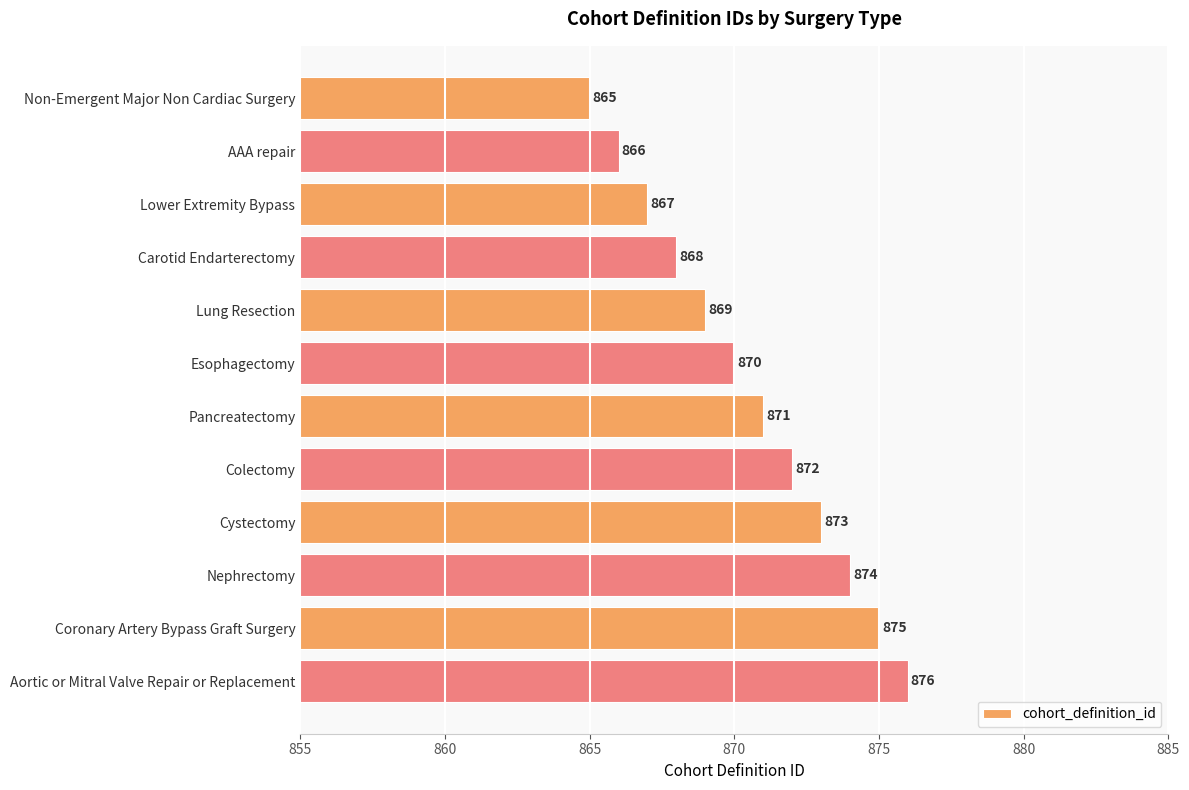

How many bars are there in total?

12